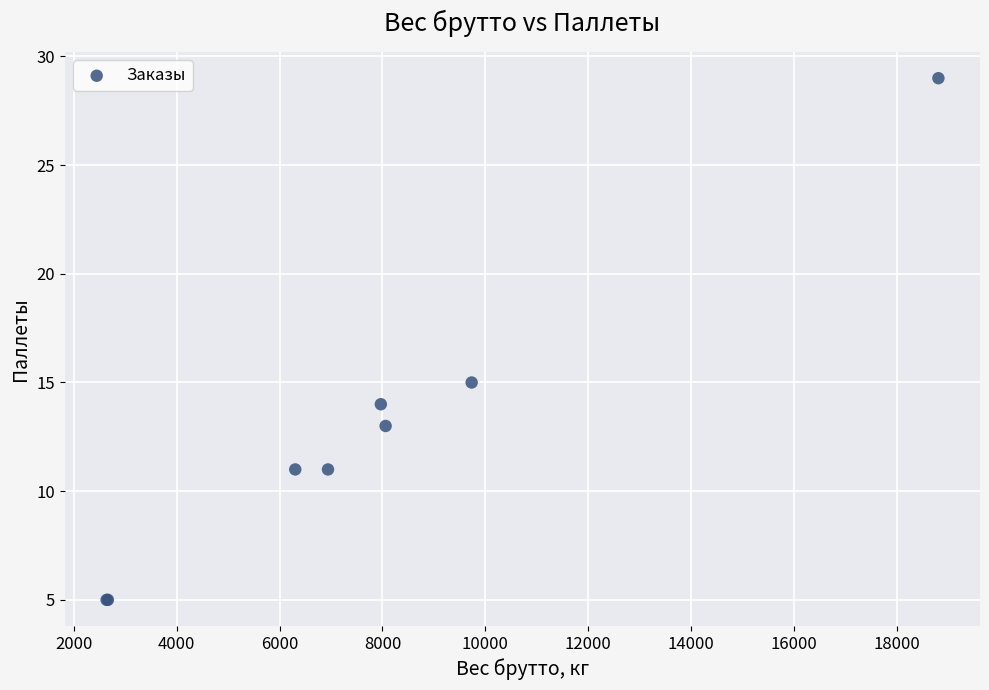

What Y value in the scatter plot is closest to 17?

15